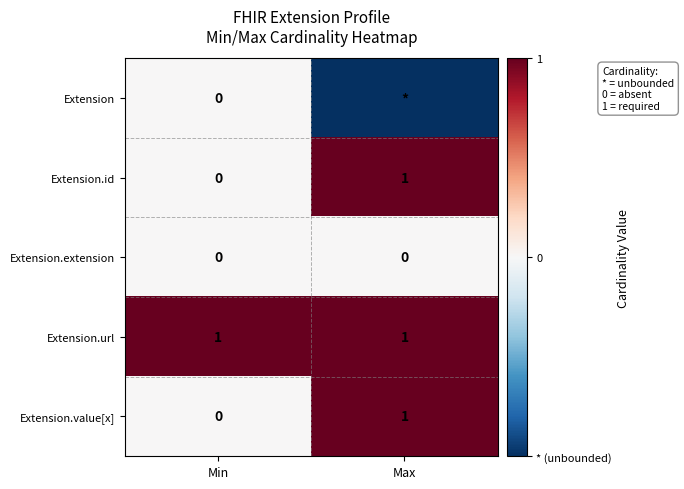

Rank the categories by Extension.value[x] value from lowest to highest.

Min, Max